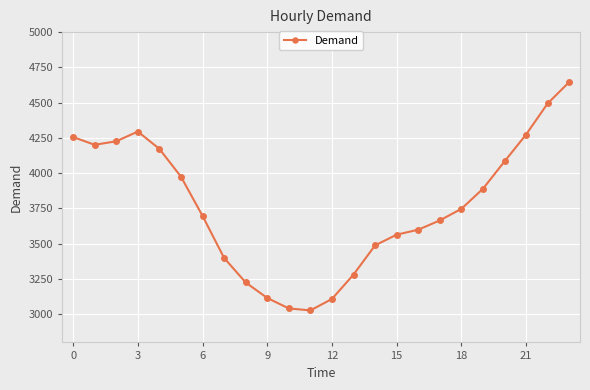

What is the difference between the second highest and second lowest values?

1453